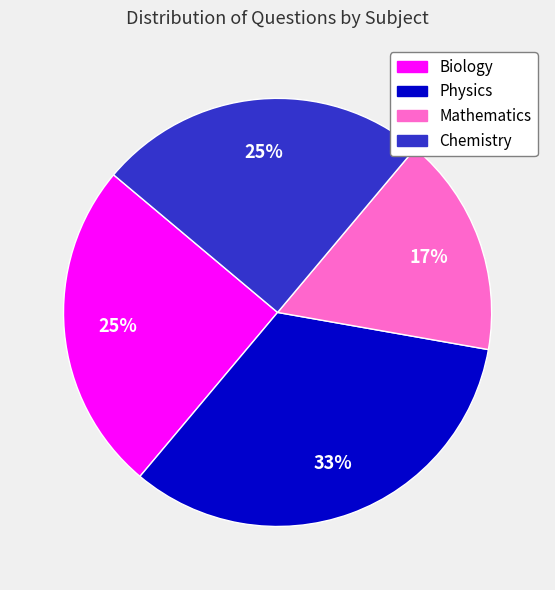

Is the sum of Physics and Chemistry greater than half?

Yes